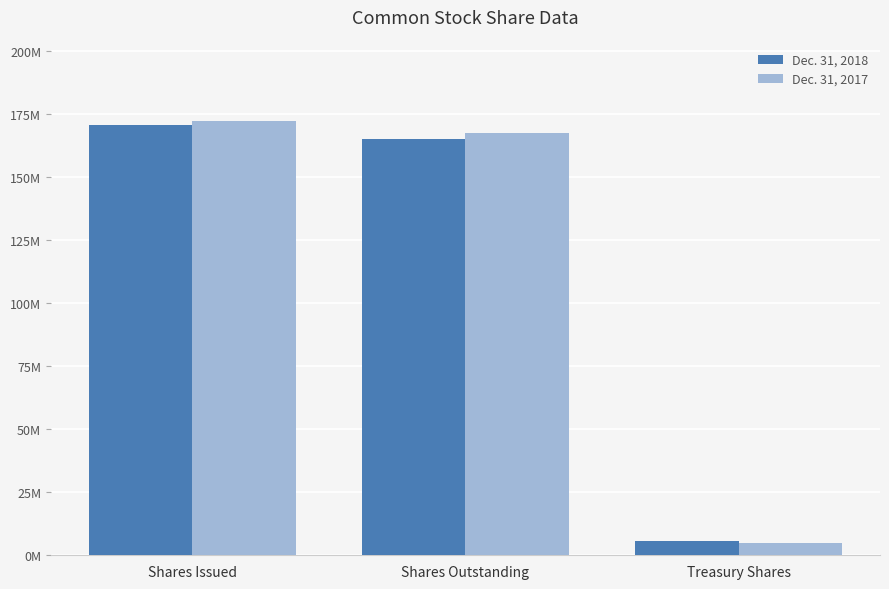

Are the bars grouped side by side (vs. stacked)?

Yes